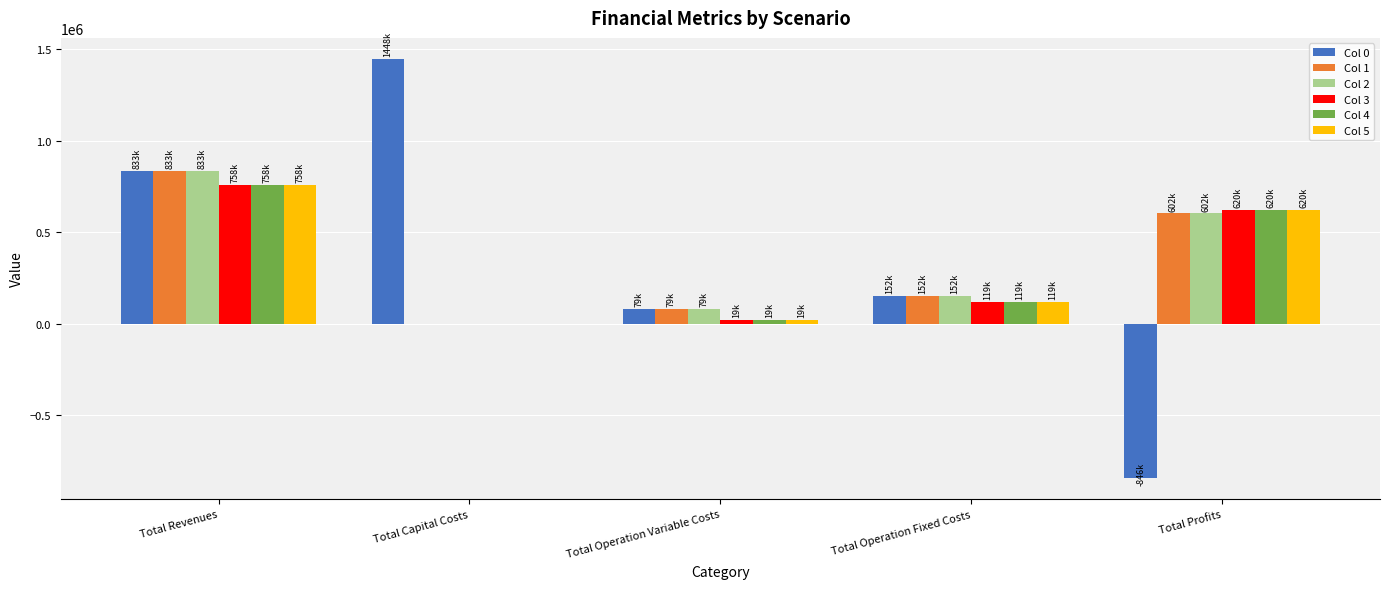

Which series has the widest spread of values?

Col 0